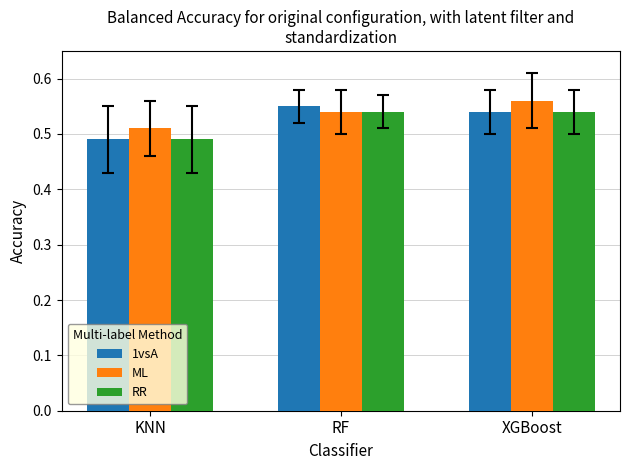

Which series has the widest spread of values?

1vsA